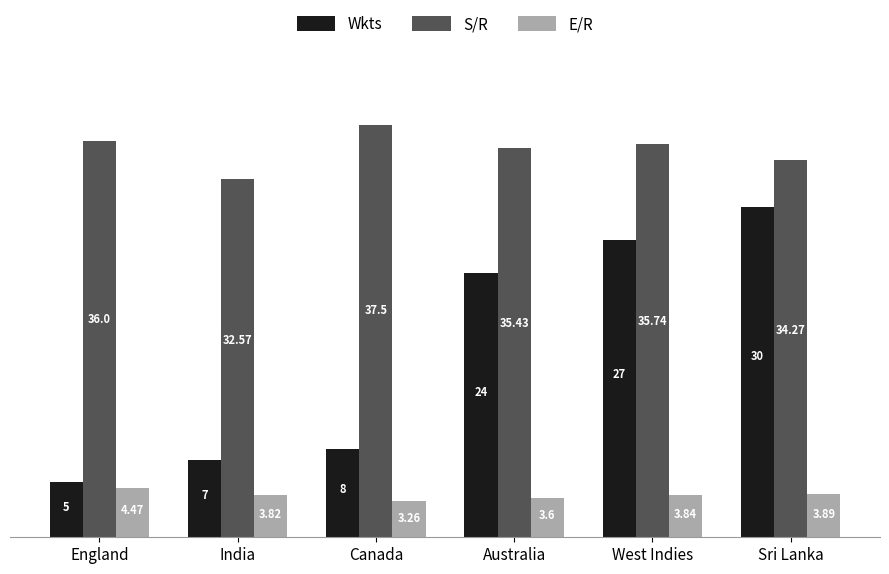

What is the sum of all E/R values?

22.9